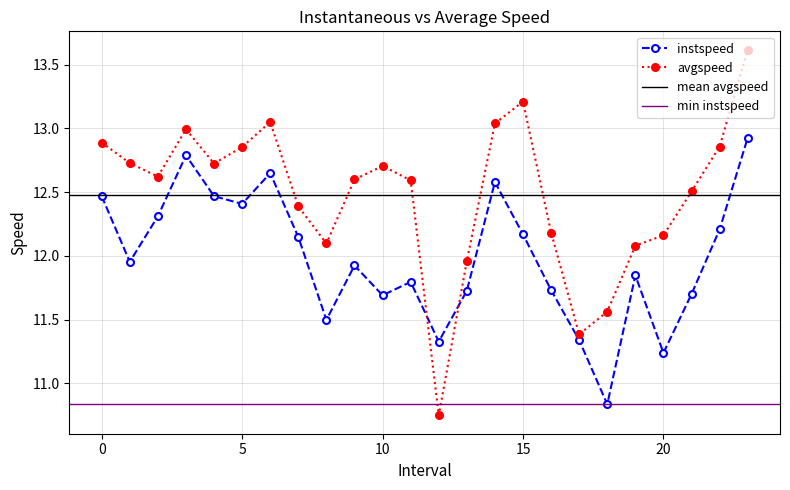

Reading left to right, transcribe all the data shown in this chart.

instspeed: 0.0=12.5	1.0=12.0	2.0=12.3	3.0=12.8	4.0=12.5	5.0=12.4	6.0=12.6	7.0=12.1	8.0=11.5	9.0=11.9	10.0=11.7	11.0=11.8	12.0=11.3	13.0=11.7	14.0=12.6	15.0=12.2	16.0=11.7	17.0=11.3	18.0=10.8	19.0=11.8	20.0=11.2	21.0=11.7	22.0=12.2	23.0=12.9
avgspeed: 0.0=12.9	1.0=12.7	2.0=12.6	3.0=13.0	4.0=12.7	5.0=12.9	6.0=13.1	7.0=12.4	8.0=12.1	9.0=12.6	10.0=12.7	11.0=12.6	12.0=10.7	13.0=12.0	14.0=13.0	15.0=13.2	16.0=12.2	17.0=11.4	18.0=11.6	19.0=12.1	20.0=12.2	21.0=12.5	22.0=12.9	23.0=13.6